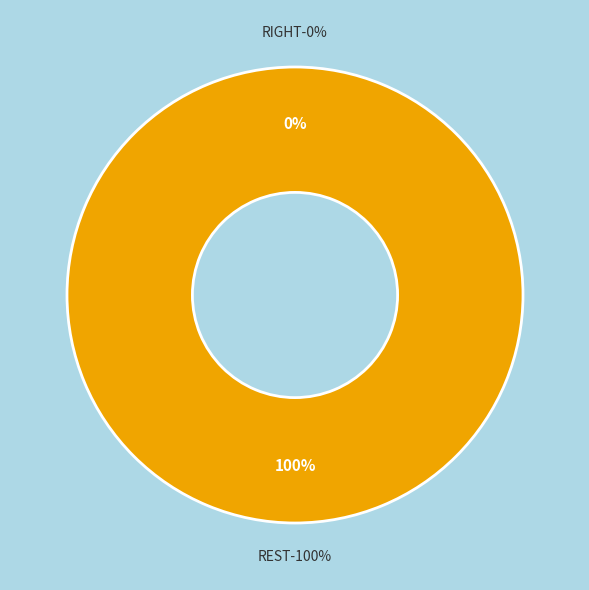

Is there any slice that represents more than half of the pie?

Yes